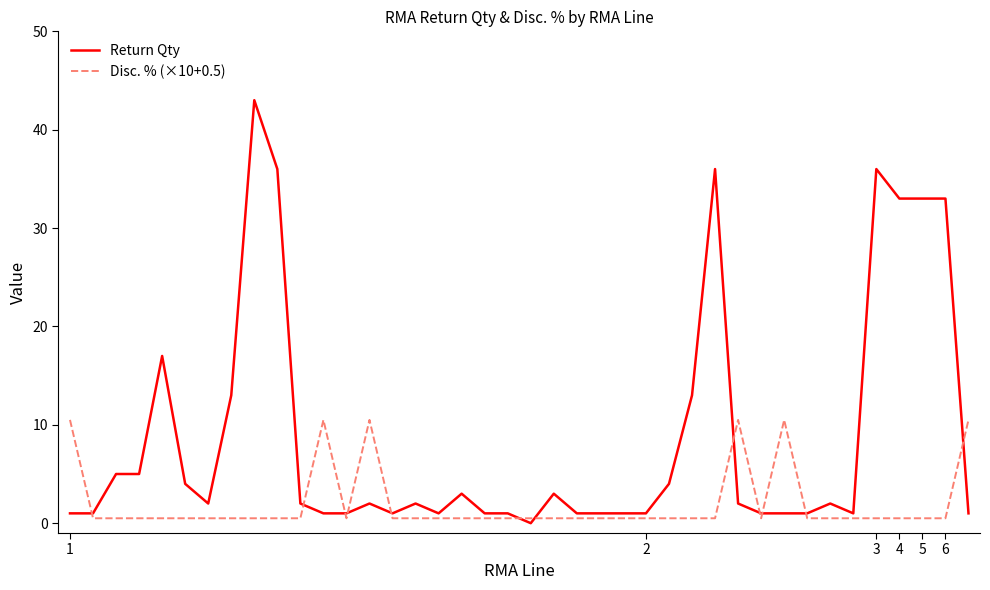

Reading left to right, what are all the values shown in this chart?

Return Qty: 1.0	1.0	5.0	5.0	17.0	4.0	2.0	13.0	43.0	36.0	2.0	1.0	1.0	2.0	1.0	2.0	1.0	3.0	1.0	1.0	0.0	3.0	1.0	1.0	1.0	1.0	4.0	13.0	36.0	2.0	1.0	1.0	1.0	2.0	1.0	36.0	33.0	33.0	33.0	1.0
Disc. % (×10+0.5): 10.5	0.5	0.5	0.5	0.5	0.5	0.5	0.5	0.5	0.5	0.5	10.5	0.5	10.5	0.5	0.5	0.5	0.5	0.5	0.5	0.5	0.5	0.5	0.5	0.5	0.5	0.5	0.5	0.5	10.5	0.5	10.5	0.5	0.5	0.5	0.5	0.5	0.5	0.5	10.5